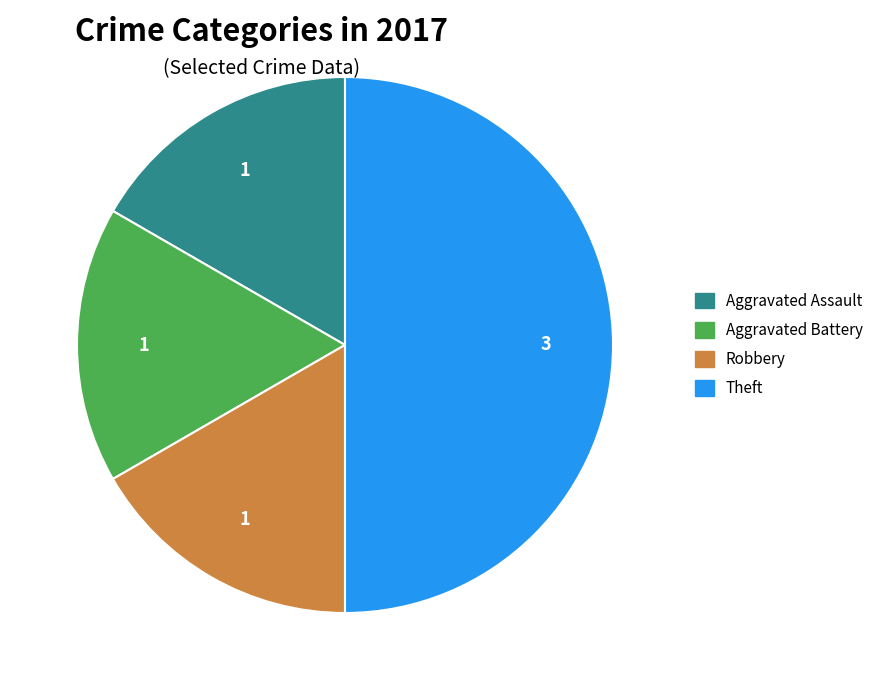

Approximately how many times larger is the value at Robbery compared to Aggravated Assault?

1.0